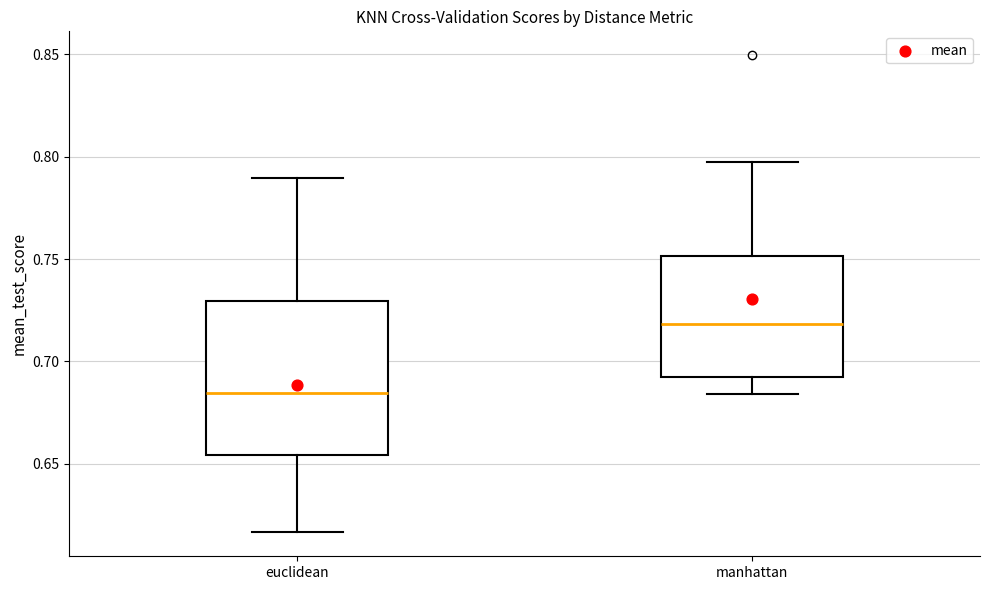

Which box is the tallest, from its lower edge to its upper edge?

euclidean